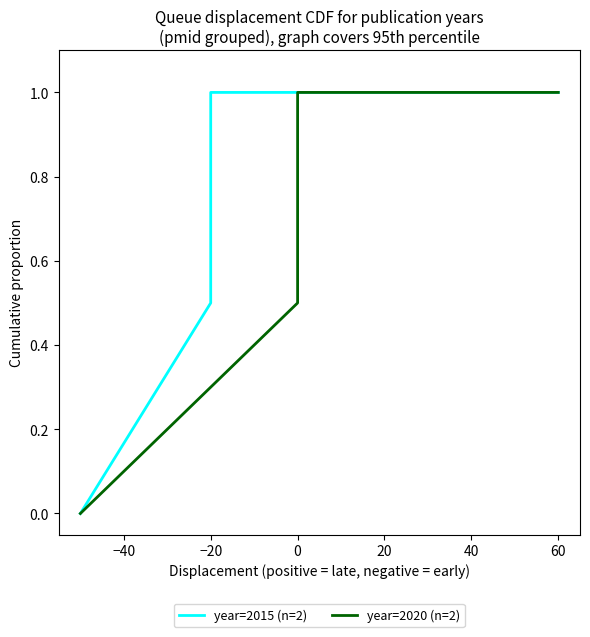

What is the difference between the maximum and minimum values in the year=2020 (n=2) series?

1.0